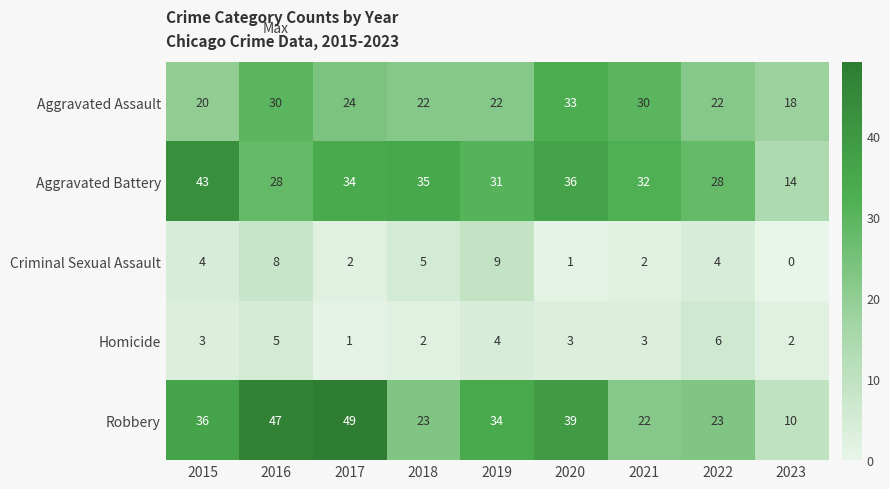

Rank the series by their maximum value, from lowest to highest.

Homicide, Criminal Sexual Assault, Aggravated Assault, Aggravated Battery, Robbery